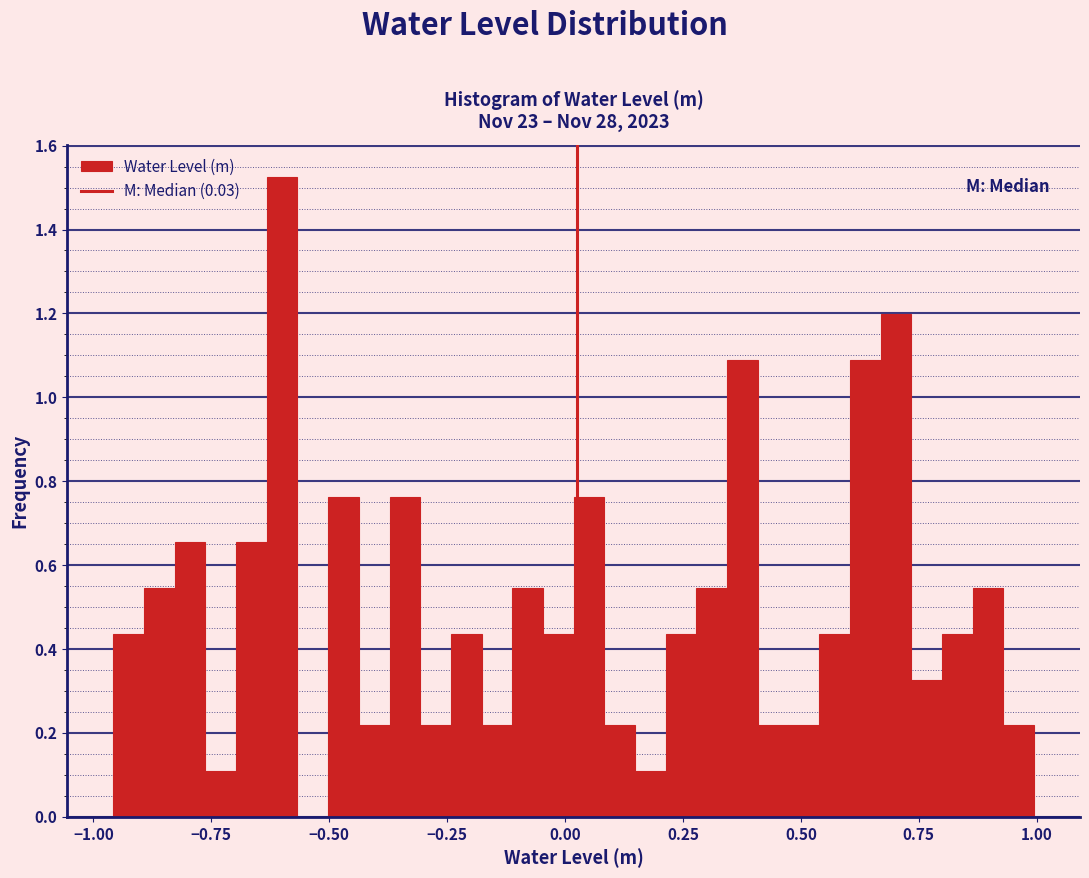

Read against the x-axis, roughly where is the centre of the tallest bar?

-0.60